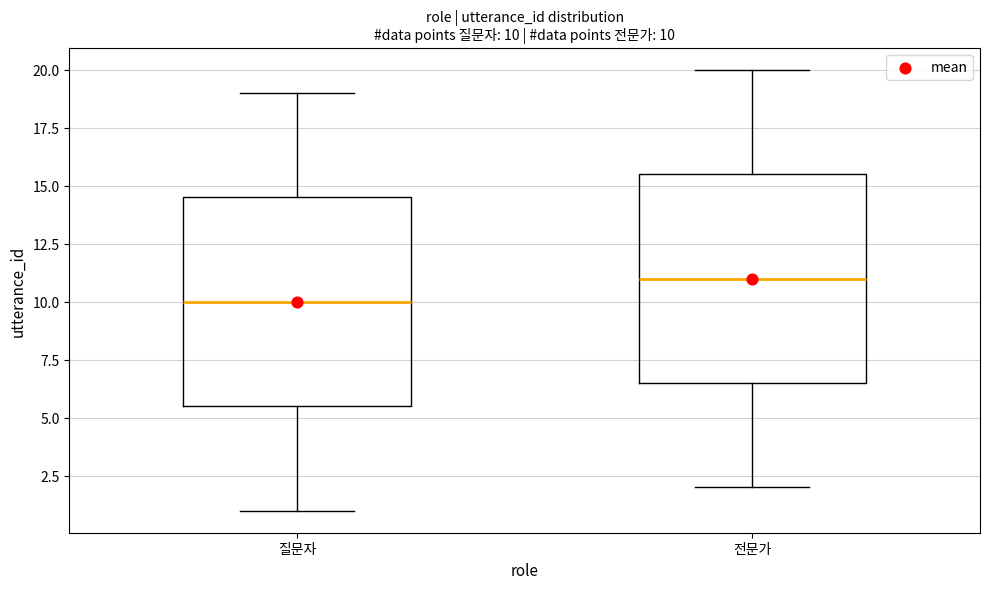

Which box has the highest median line?

전문가